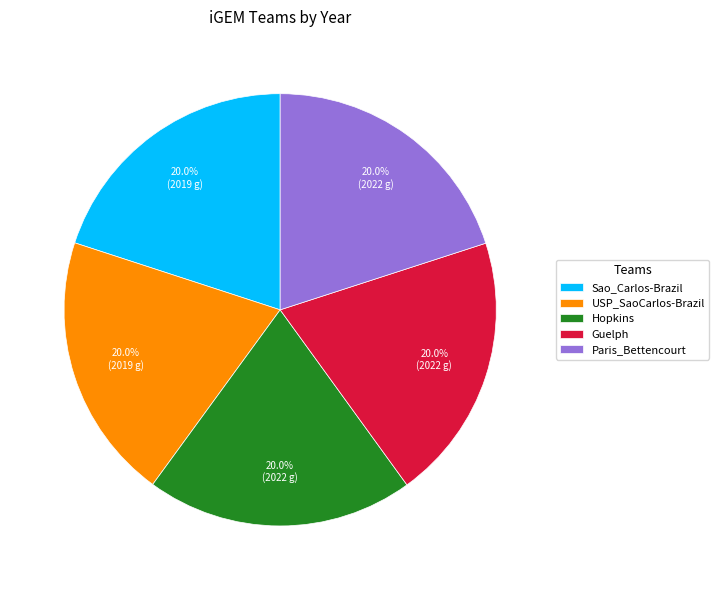

The USP_SaoCarlos-Brazil slice represents 6% of the pie. True or false?

False